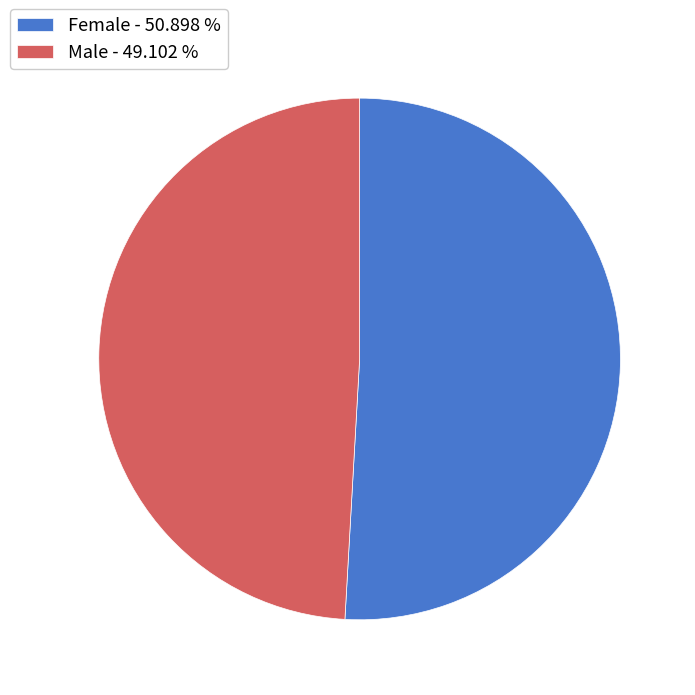

Which slice is the largest?

Female